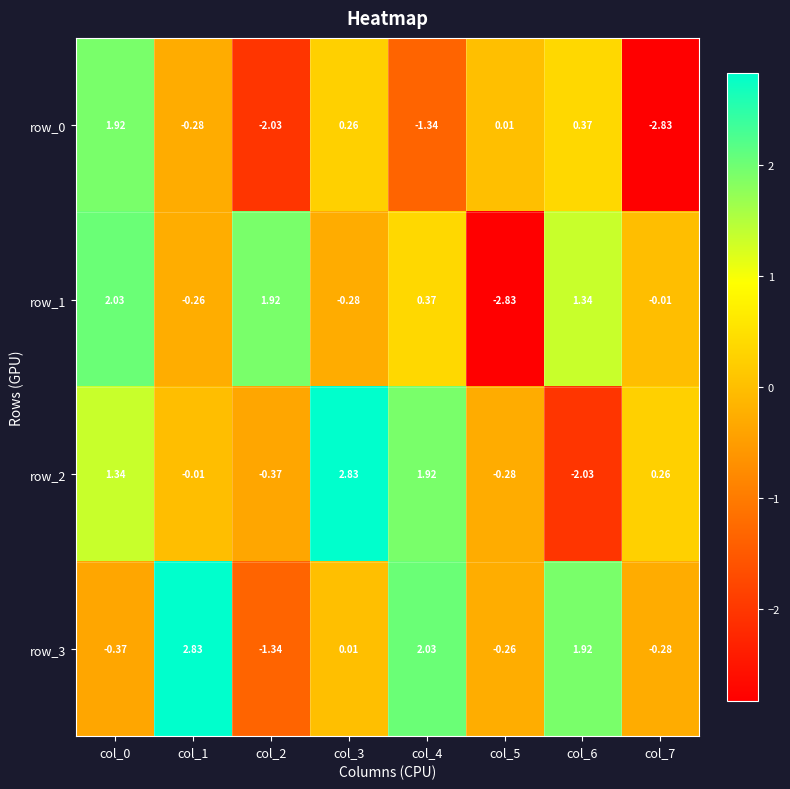

How many values in the row_1 series are below 0?

4